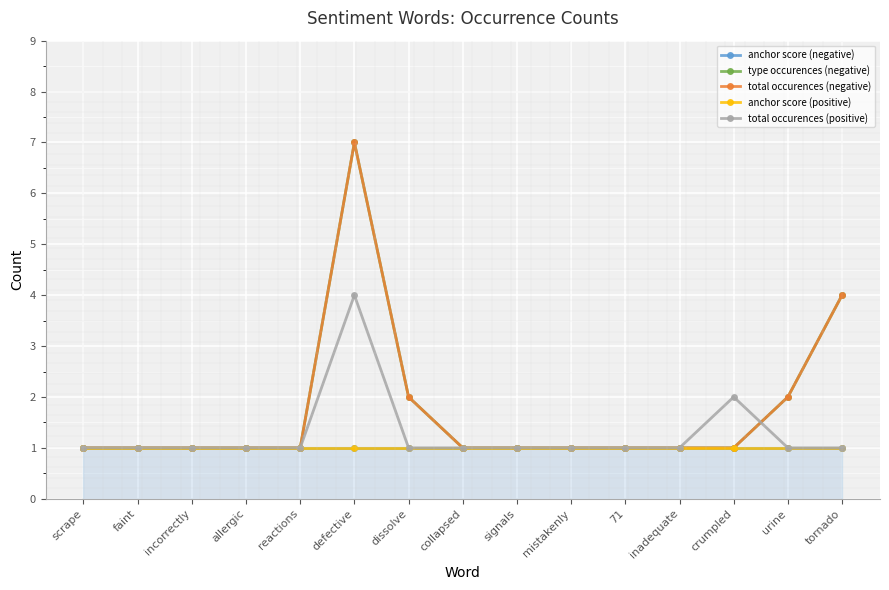

How many lines are shown in the chart?

5